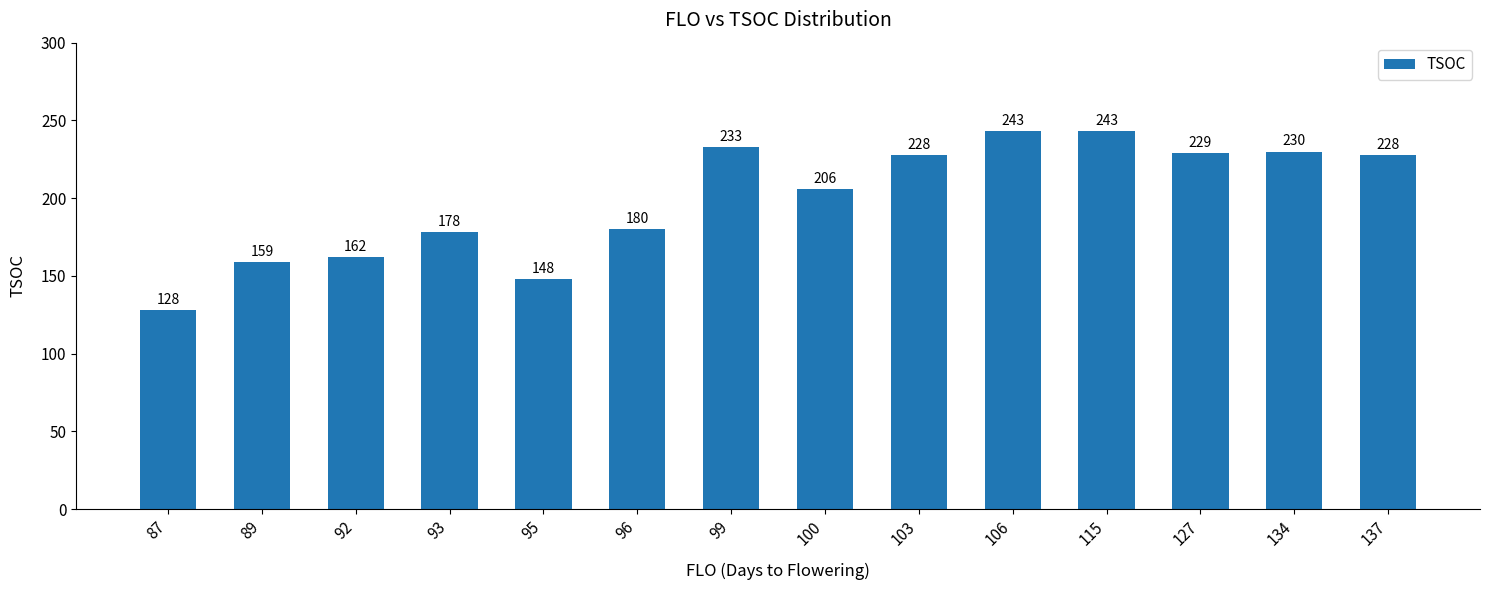

What is the change in value from 92 to 134?

+68